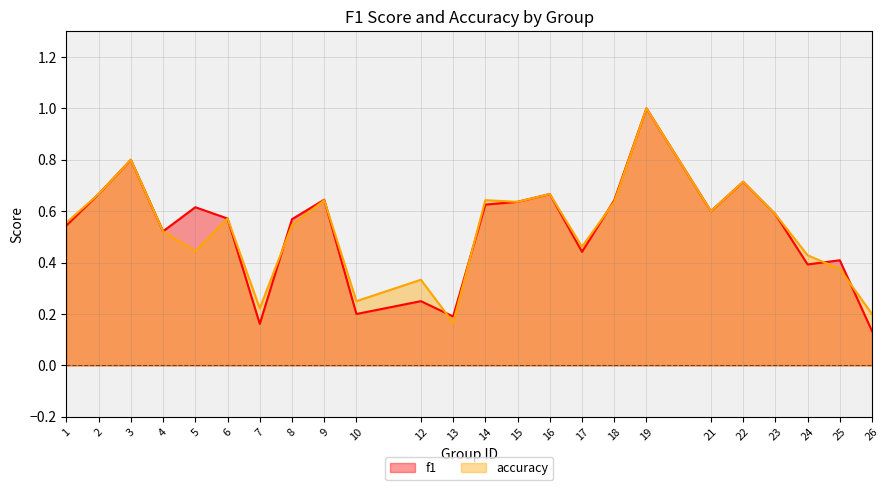

List the series in order of their peak value, highest first.

f1, accuracy